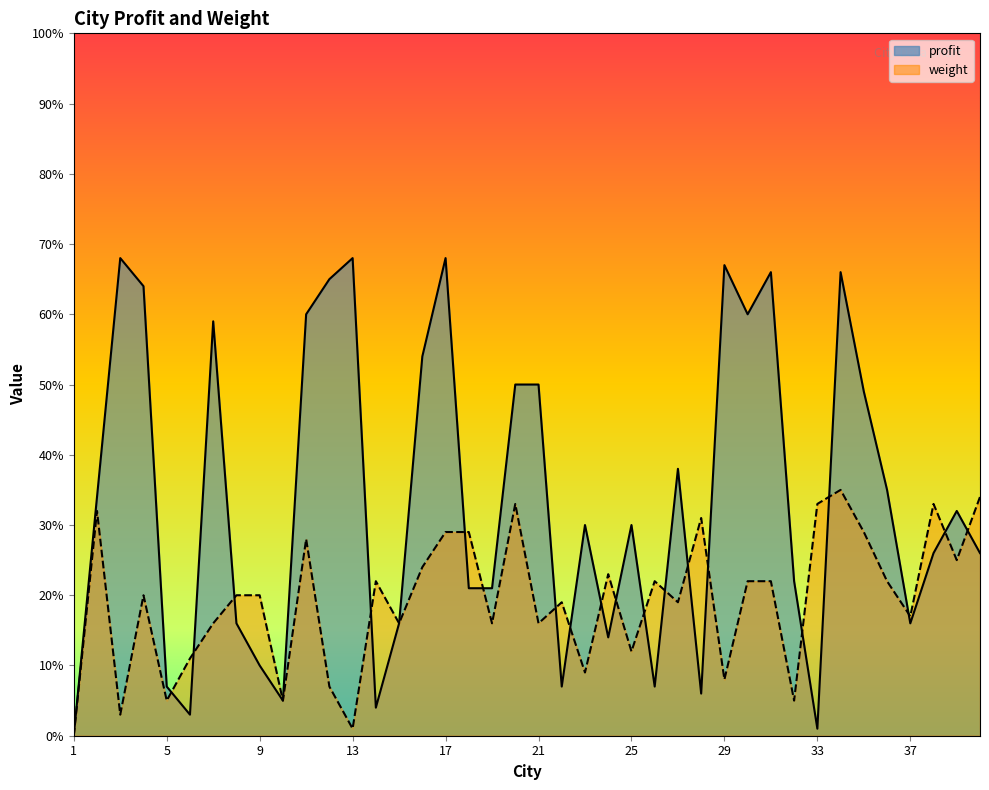

In profit, how many points are lower than both neighbors (excluding endpoints)?

10